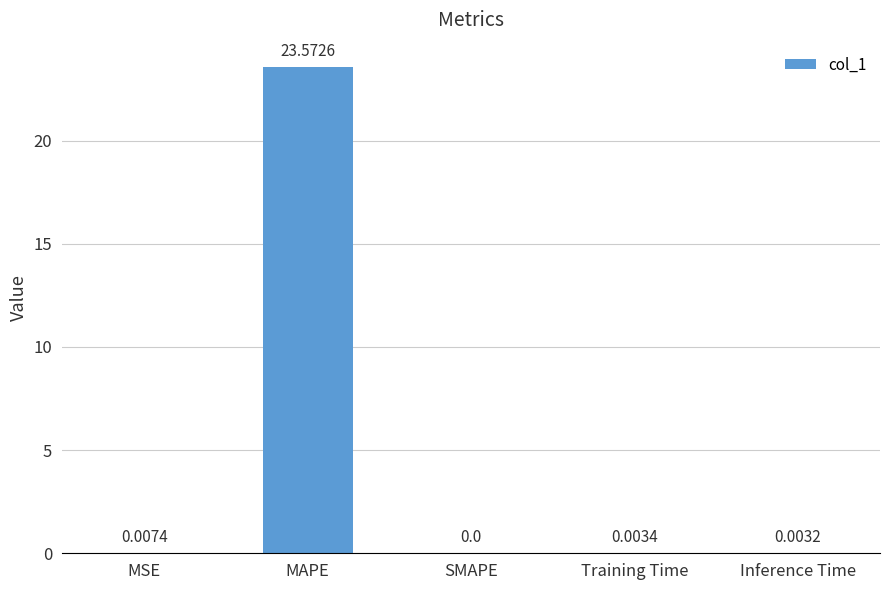

At which label is the value closest to 11?

MSE